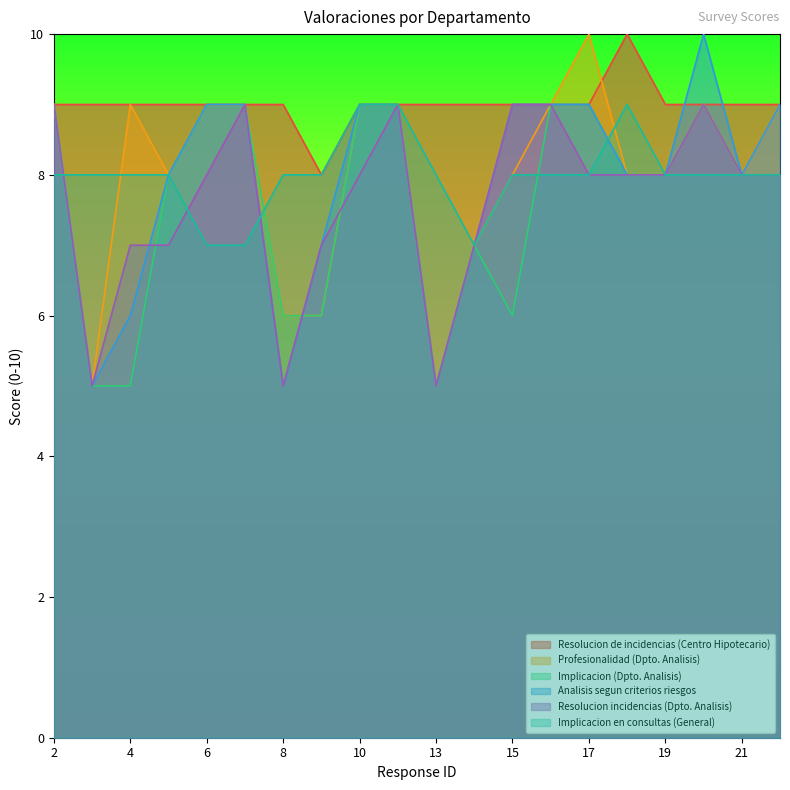

Reading right to left, list all the values displayed in this chart.

Resolucion de incidencias (Centro Hipotecario): 9	9	9	9	10	9	9	9	9	9	9	9	8	9	9	9	9	9	9	9
Profesionalidad (Dpto. Analisis): 9	8	9	8	8	10	9	8	7	5	9	9	6	6	9	9	8	9	5	9
Implicacion (Dpto. Analisis): 8	8	9	8	8	9	9	6	7	5	9	9	6	6	9	9	8	5	5	9
Analisis segun criterios riesgos: 9	8	10	8	8	9	9	9	7	5	9	9	7	5	9	9	8	6	5	9
Resolucion incidencias (Dpto. Analisis): 8	8	9	8	8	8	9	9	7	5	9	8	7	5	9	8	7	7	5	9
Implicacion en consultas (General): 8	8	8	8	9	8	8	8	7	8	9	9	8	8	7	7	8	8	8	8